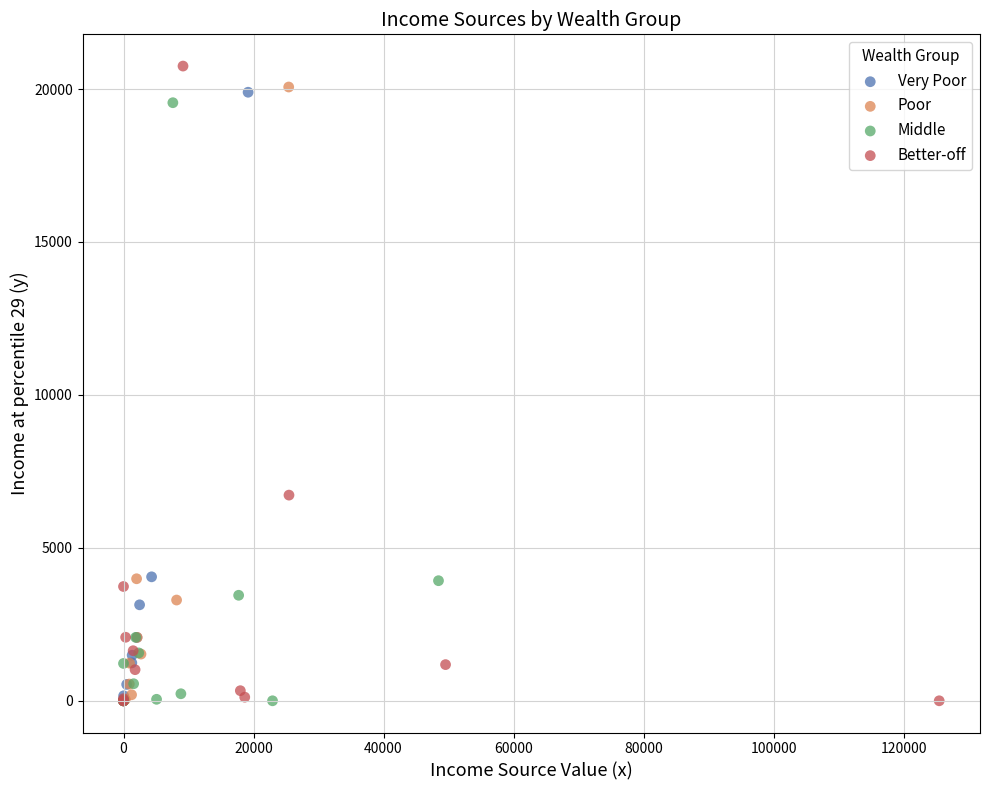

Which series has the widest spread of Y values?

Better-off